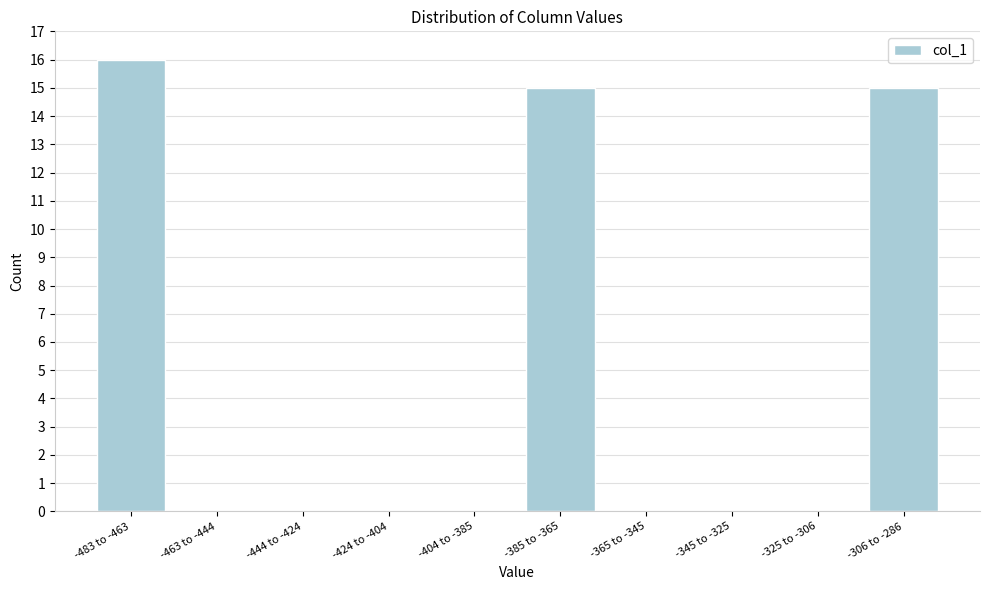

Reading right to left, transcribe all the data shown in this chart.

-306 to -286=15	-325 to -306=0	-345 to -325=0	-365 to -345=0	-385 to -365=15	-404 to -385=0	-424 to -404=0	-444 to -424=0	-463 to -444=0	-483 to -463=16